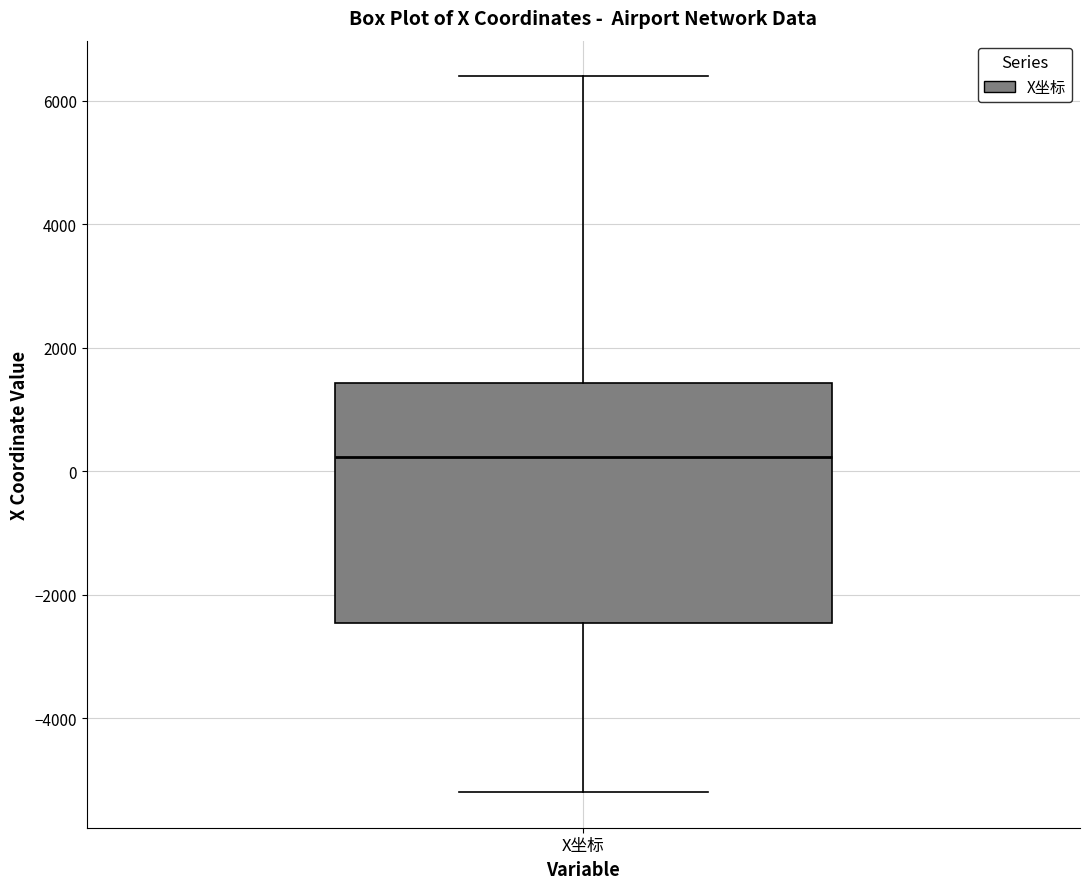

Read this box plot against the y-axis: the position of the median line, the range covered by the box, and the ends of both whiskers. The values are not printed on the chart, so give them approximately, as read against the axis.

median 200, box -2400 to 1400, whiskers -5200 to 6400